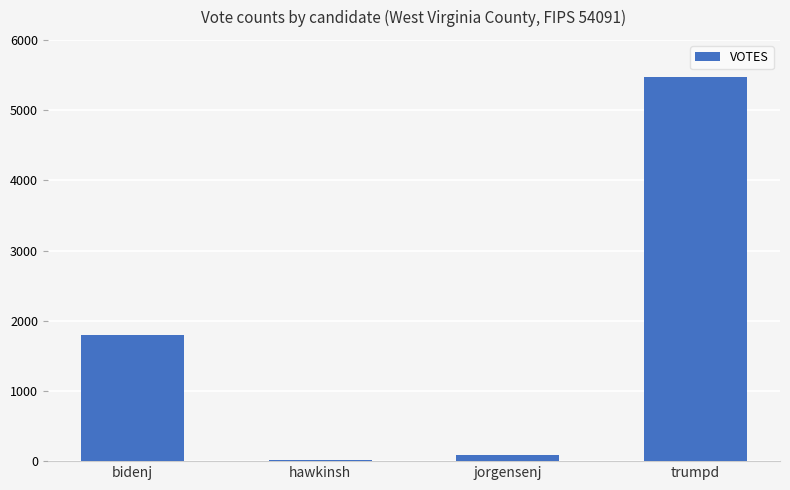

Rank the categories by value from lowest to highest.

hawkinsh, jorgensenj, bidenj, trumpd